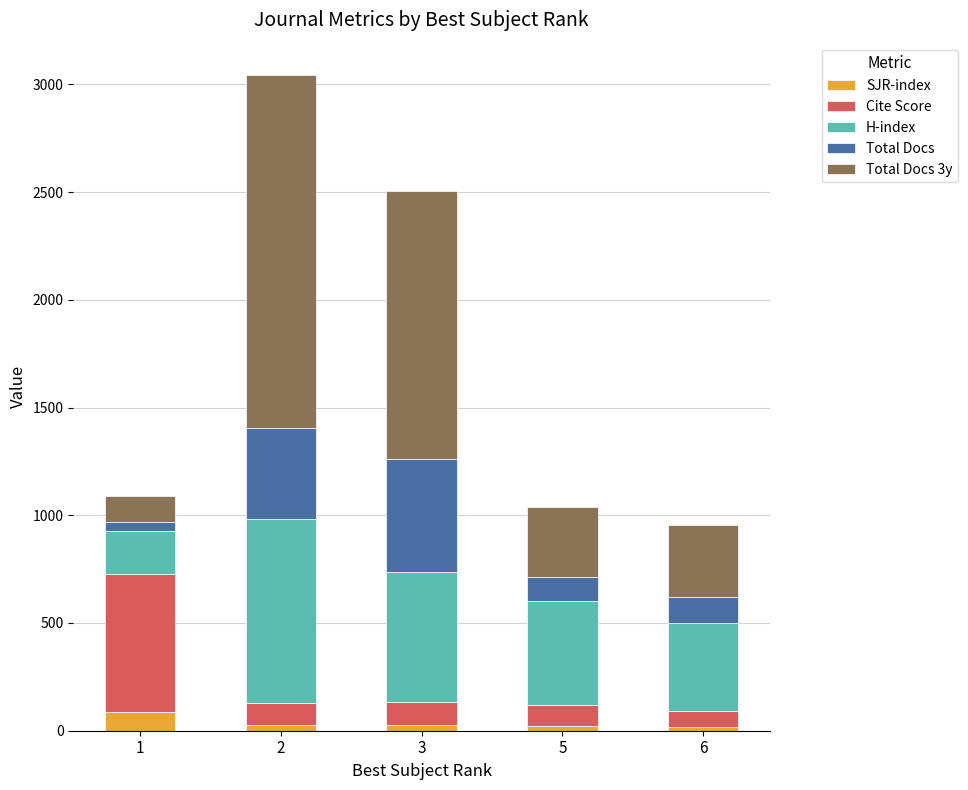

How many values in the SJR-index series exceed 24?

3